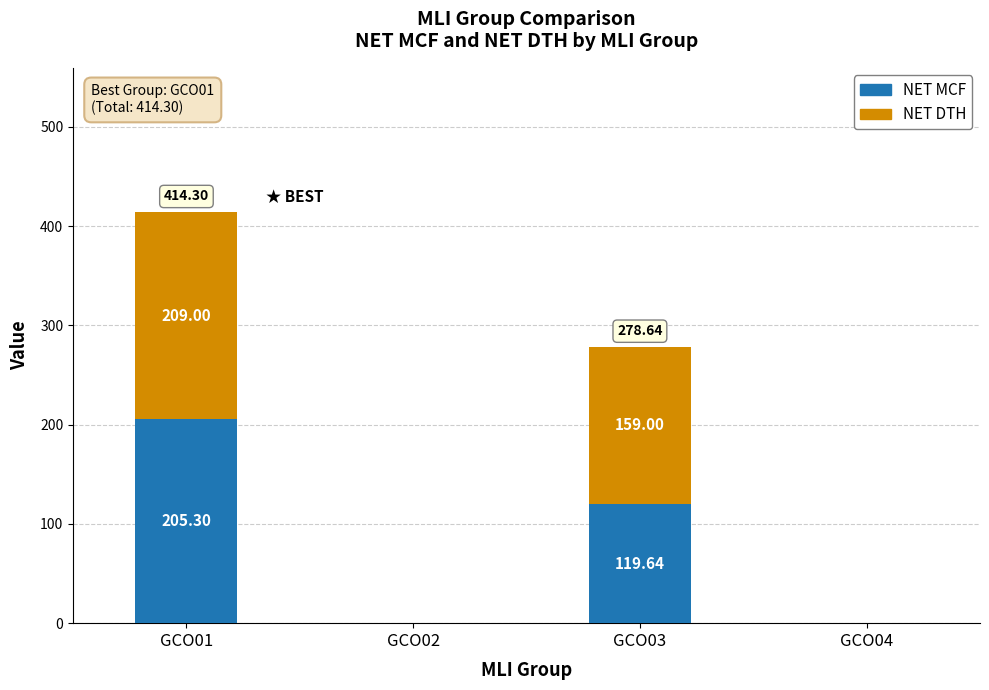

What is the sum of all NET MCF values?

324.9